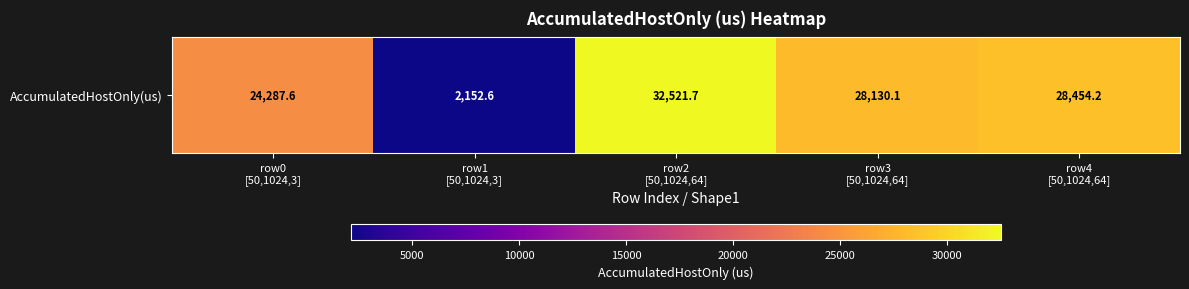

Reading left to right, transcribe all the data shown in this chart.

row0
[50,1024,3]=24287.6	row1
[50,1024,3]=2152.6	row2
[50,1024,64]=32521.7	row3
[50,1024,64]=28130.1	row4
[50,1024,64]=28454.2